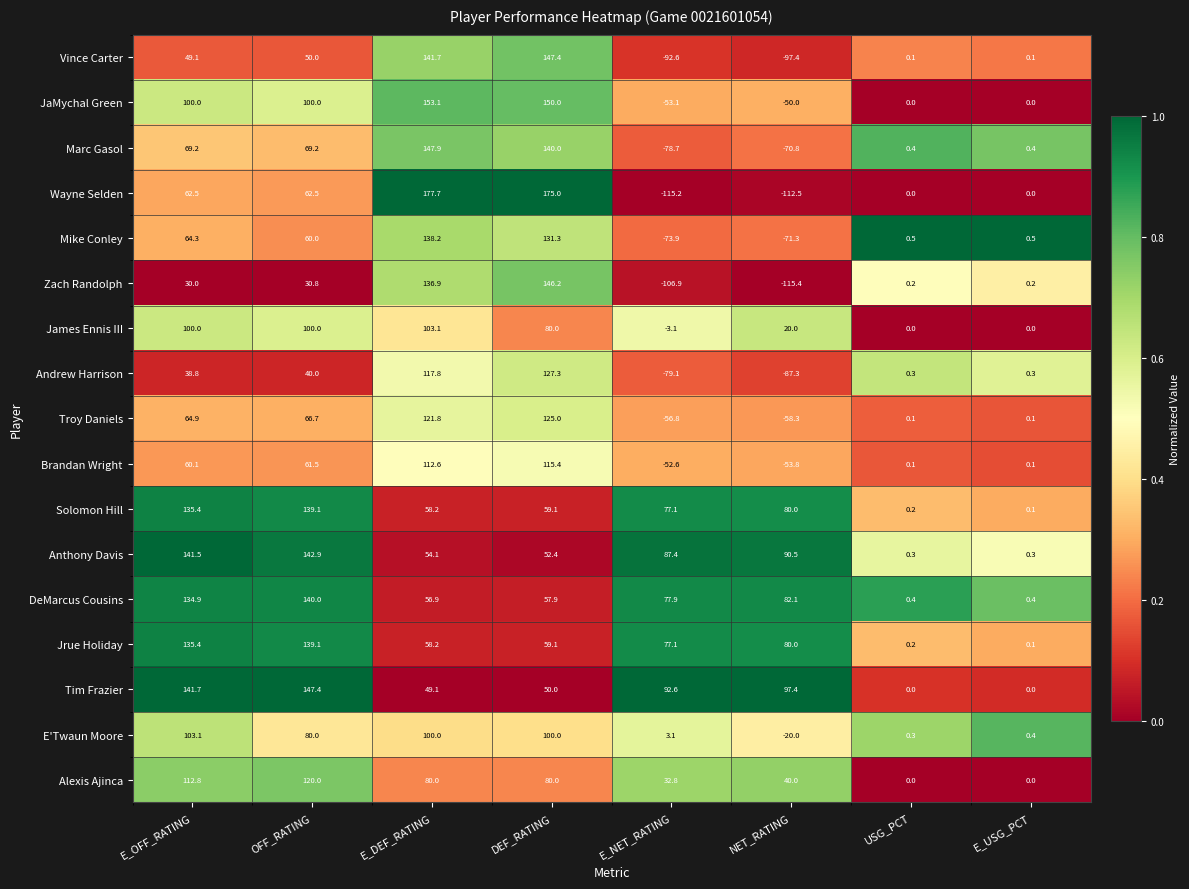

What is the difference between the maximum and minimum values in the Troy Daniels series?

183.3